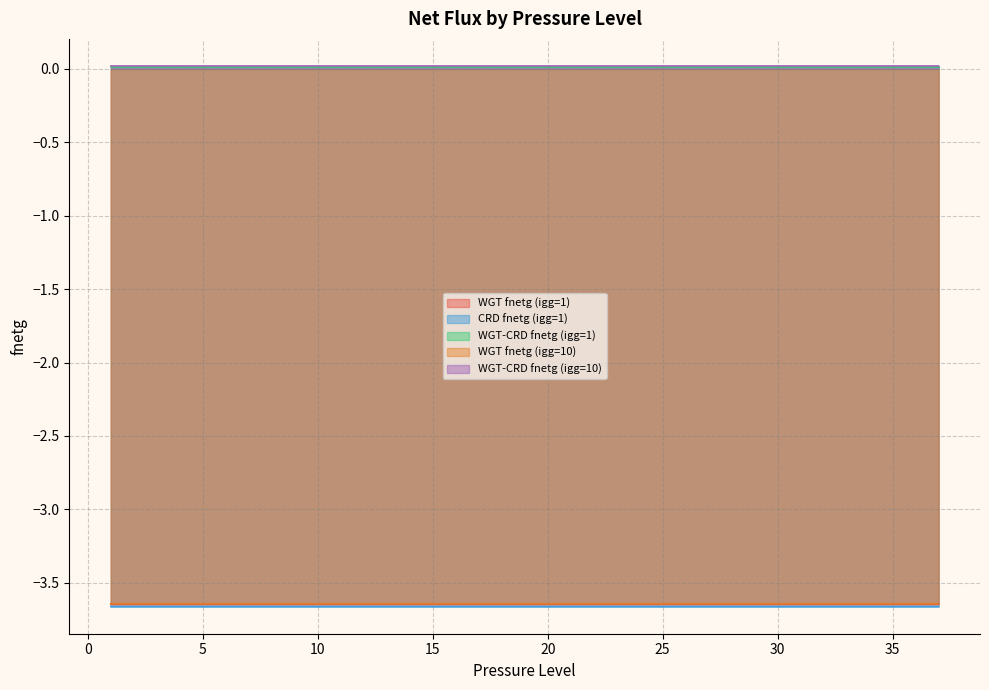

At how many categories does at least one series exceed -2?

37